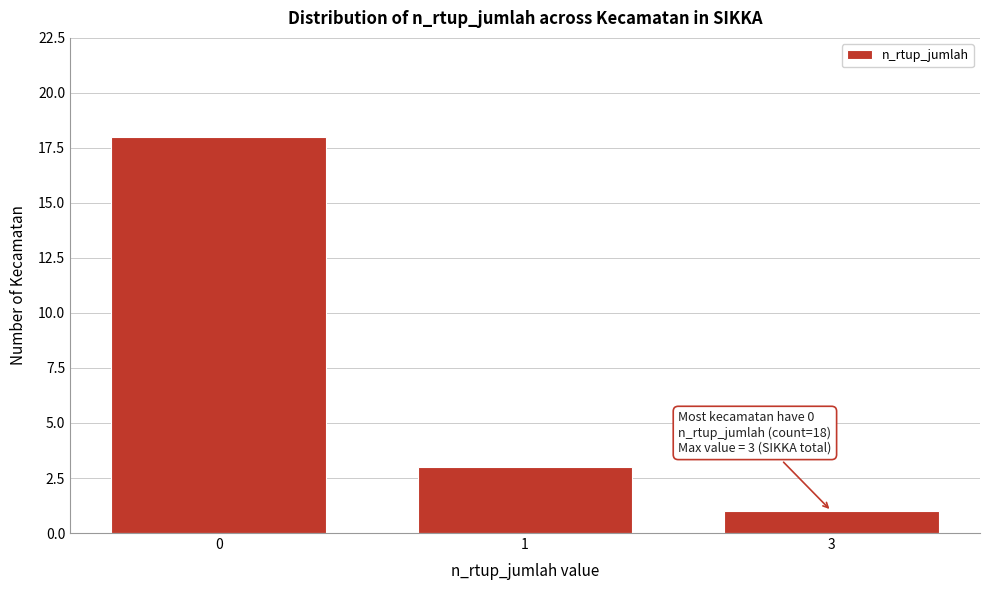

Reading left to right, transcribe all the data shown in this chart.

0=18	1=3	3=1